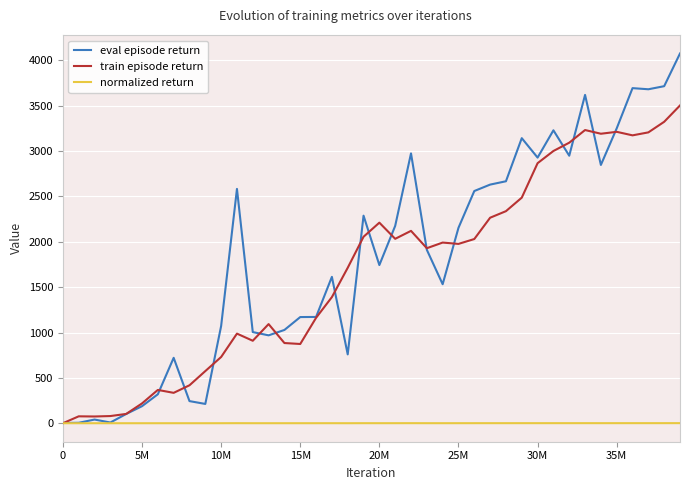

At how many categories does at least one series exceed 788?

30